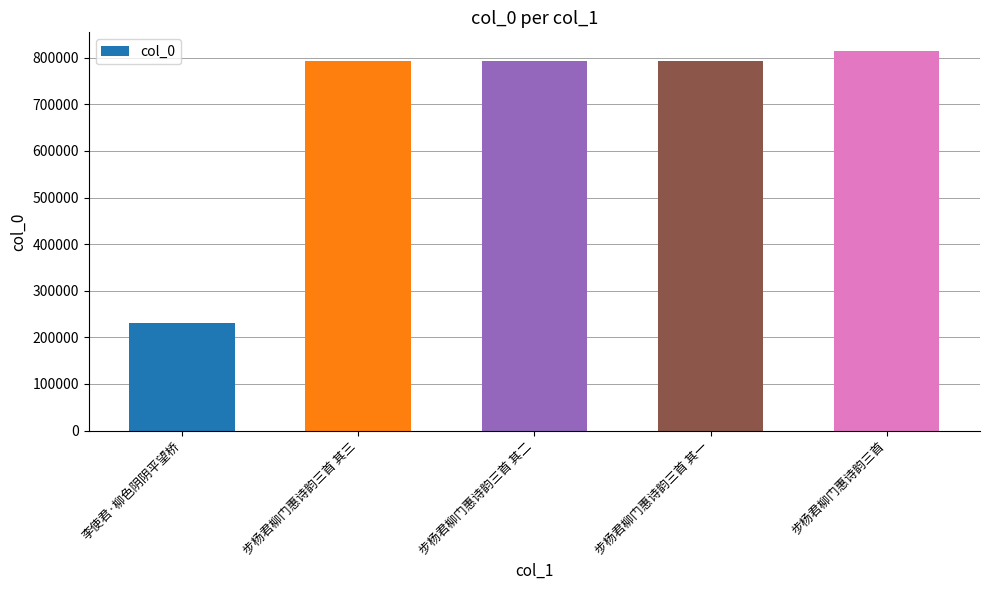

What position from the left is 步杨君柳门惠诗韵三首 其三?

2